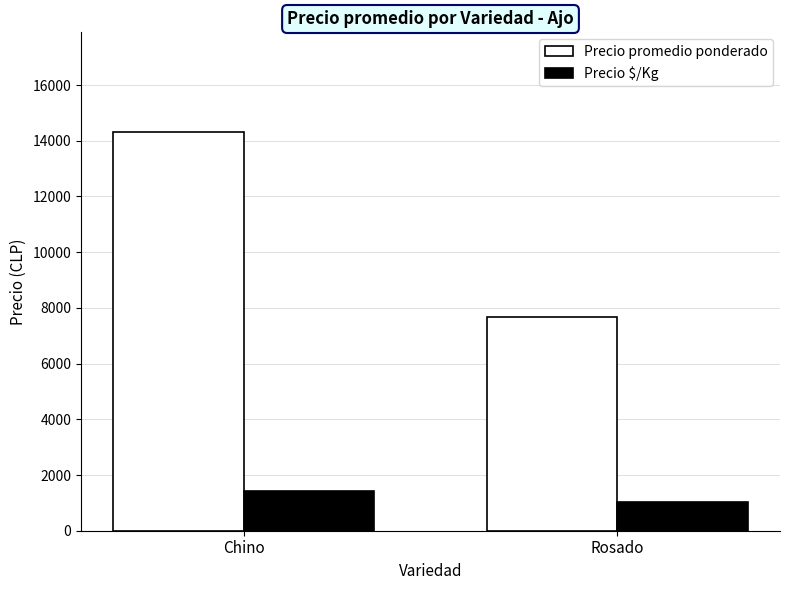

Which category has the highest value in the Precio promedio ponderado series?

Chino